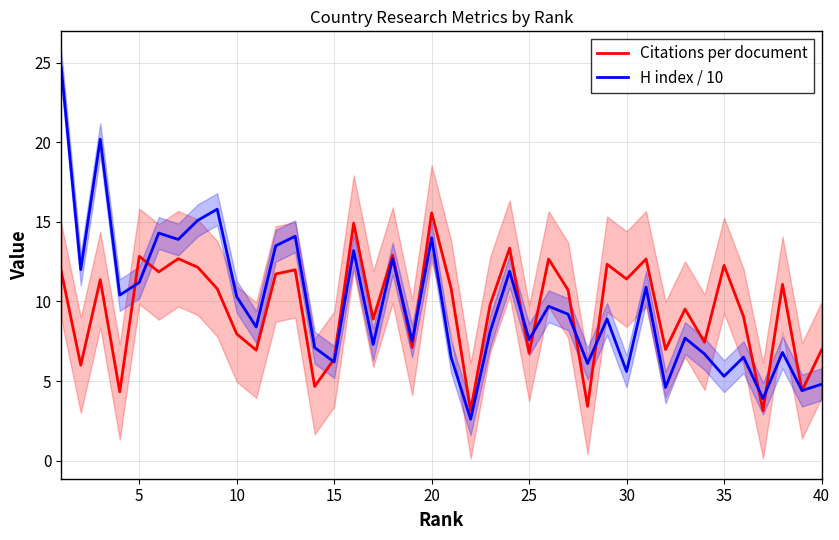

After their last crossing, which series has the higher values: Citations per document or H index / 10?

Citations per document